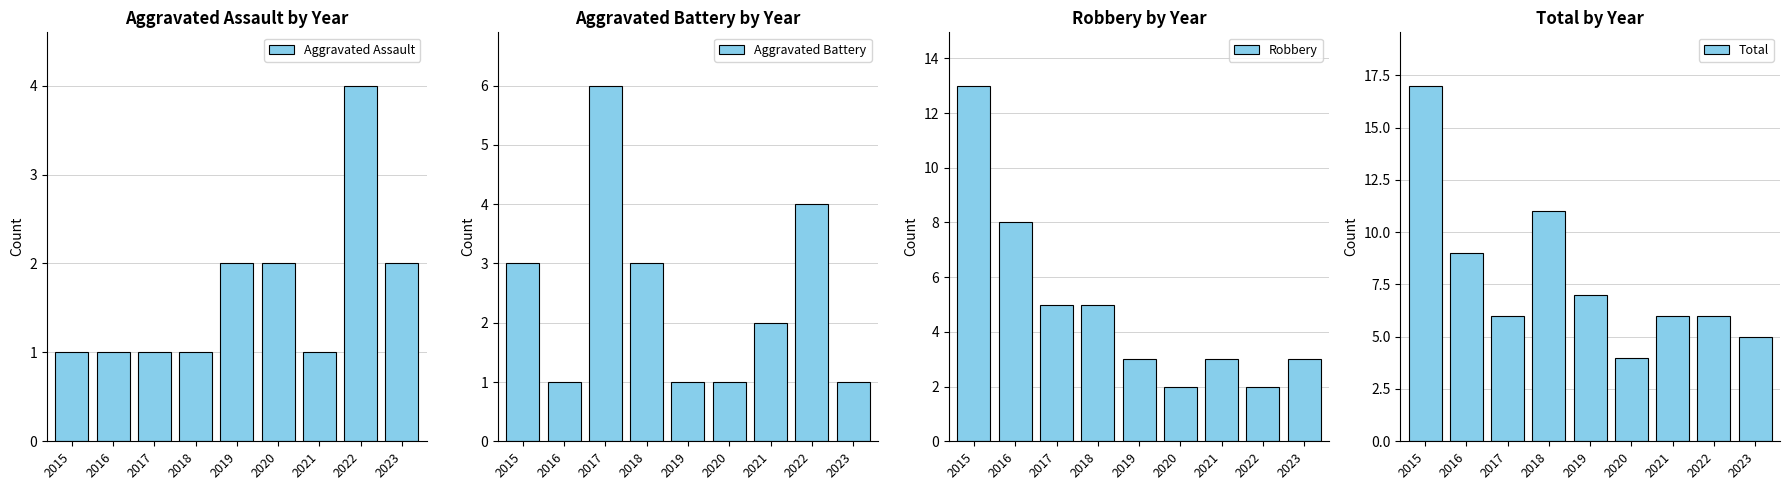

Rank the series at 2016 from highest to lowest value.

Total, Robbery, Aggravated Assault, Aggravated Battery